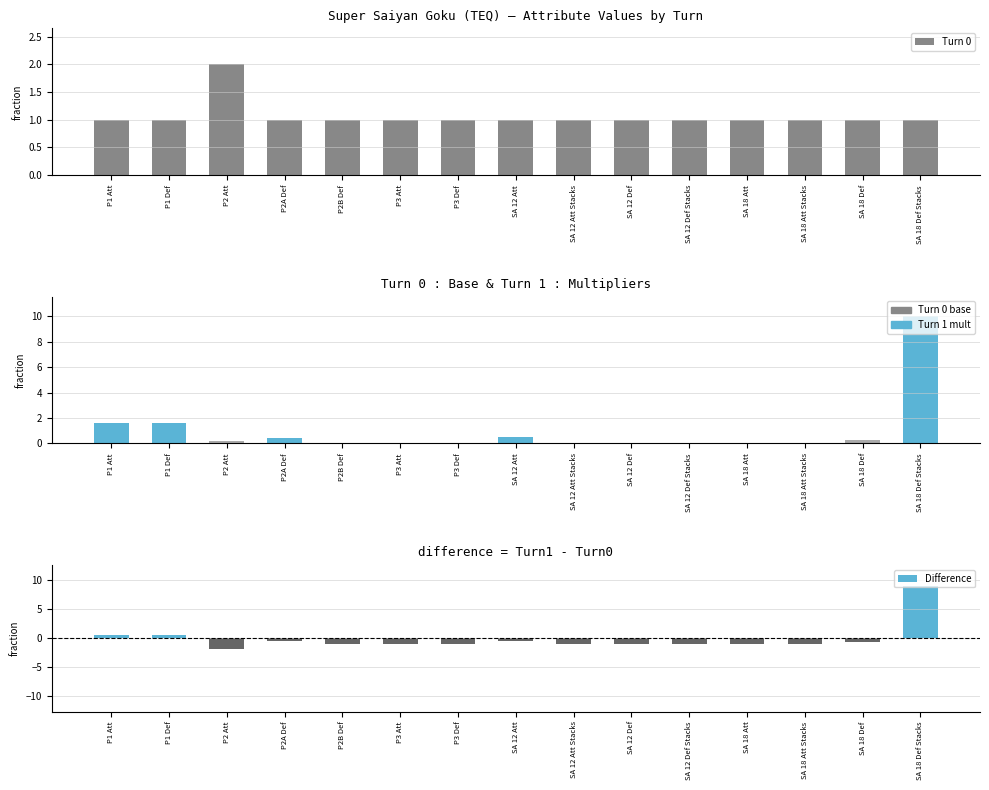

What is the label of the 12th bar from the left?

SA 18 Att